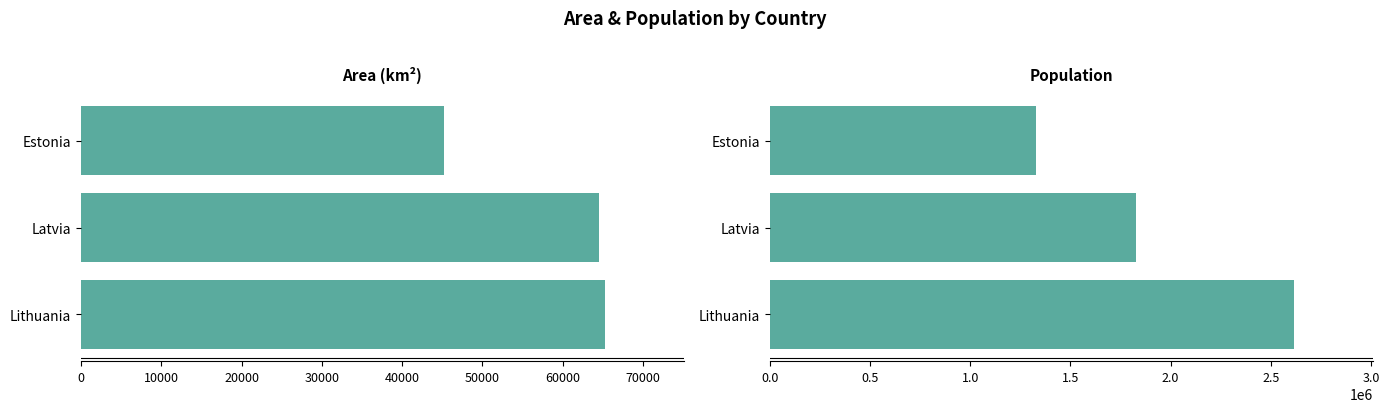

Which series has the largest range (max minus min)?

population